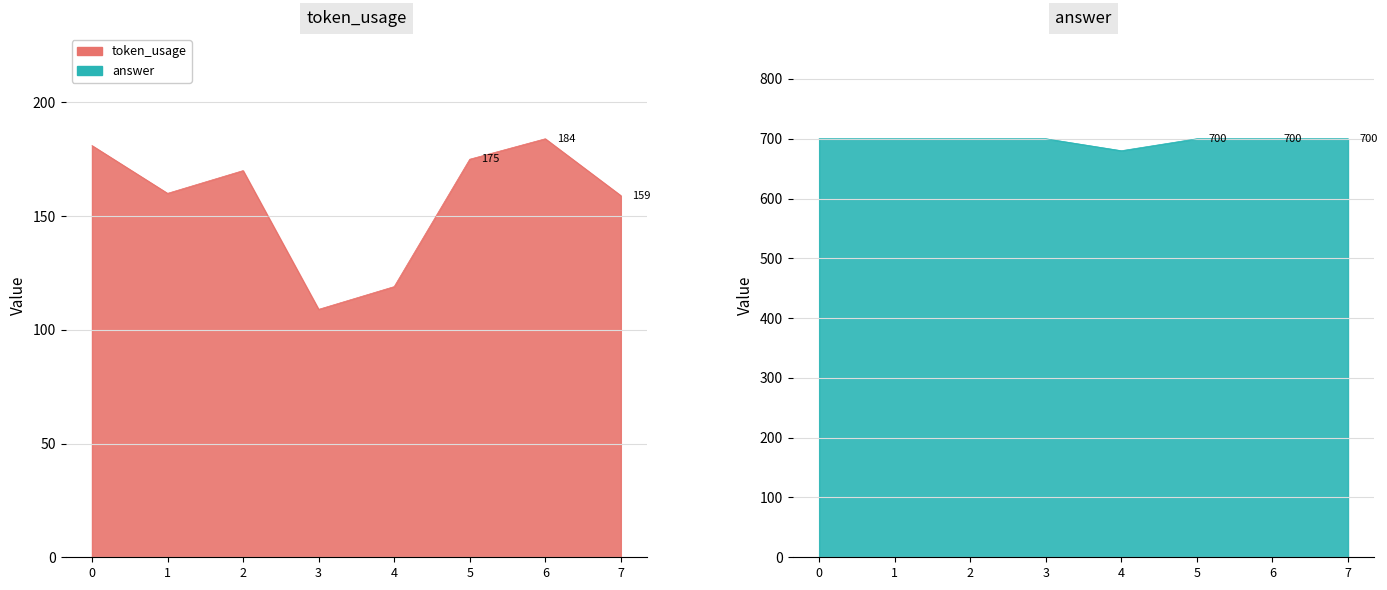

What is the difference between the second highest and minimum values in the token_usage series?

72